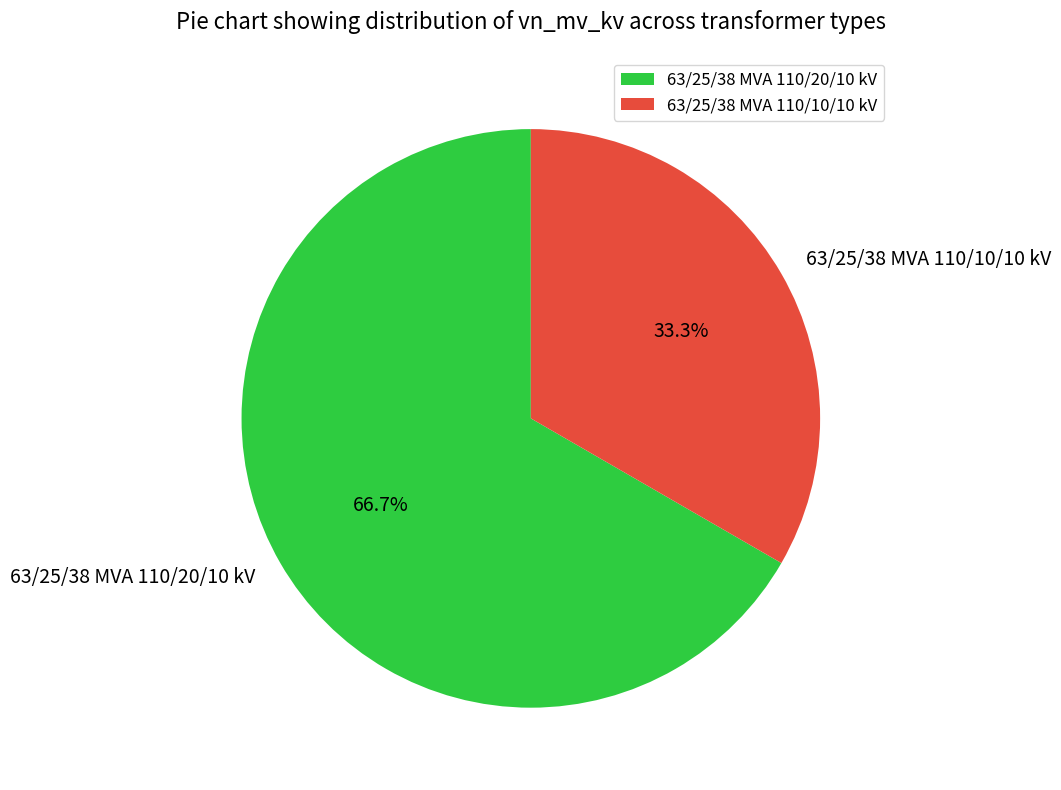

What percentage do 63/25/38 MVA 110/20/10 kV and 63/25/38 MVA 110/10/10 kV together represent?

100.0%